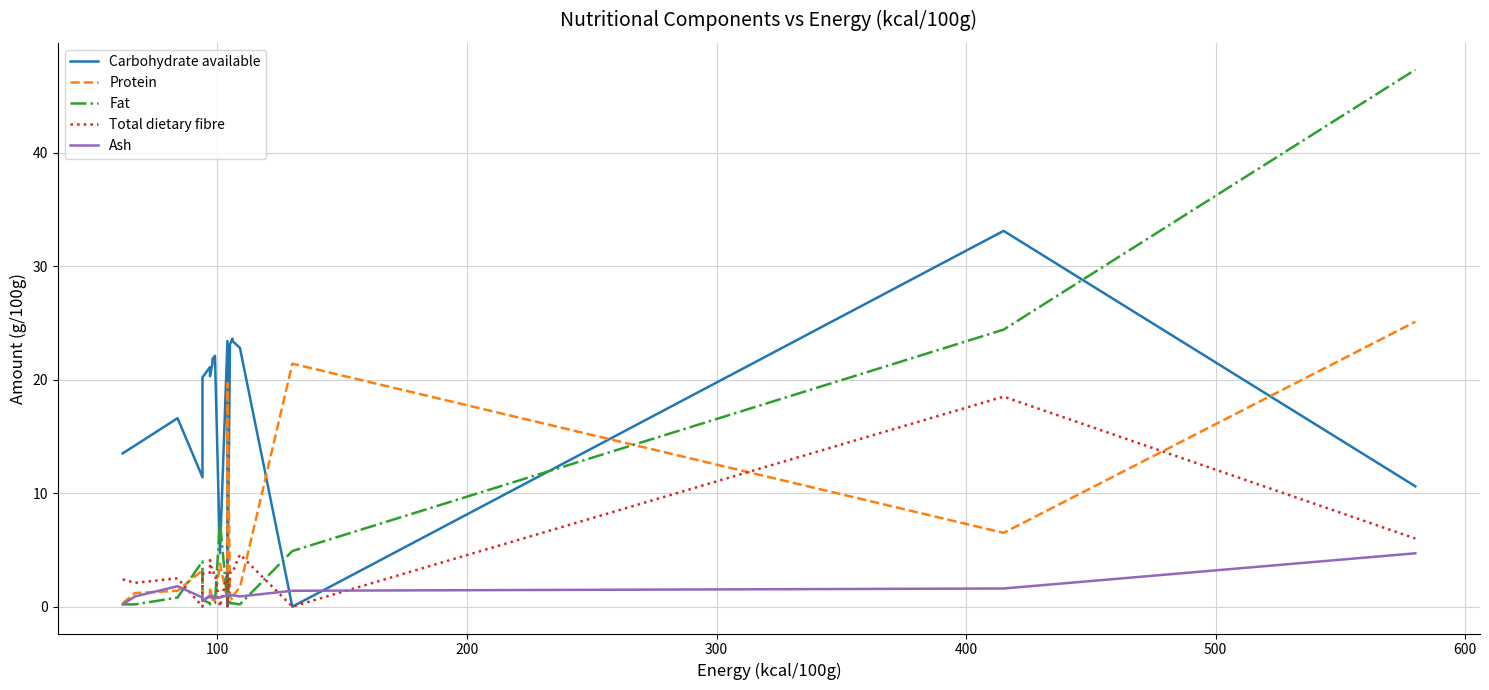

The value of Total dietary fibre at 8 is 5.0. True or false?

False